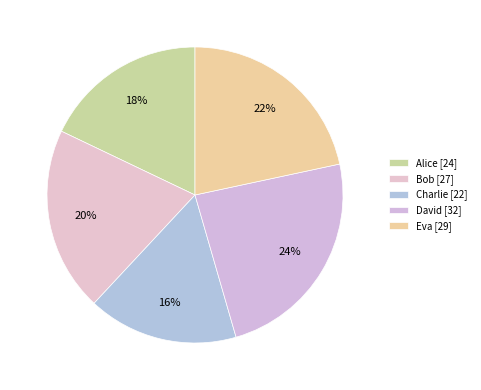

To the nearest percent, what portion does Alice represent?

18%